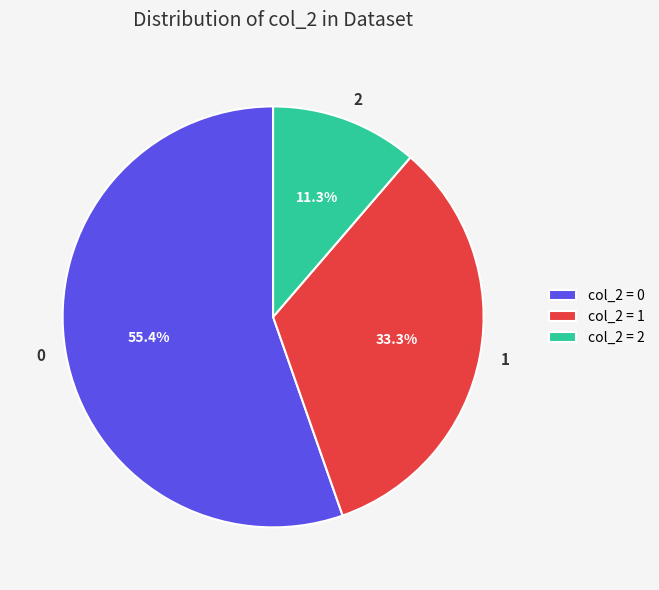

Is there a majority slice in this chart?

Yes